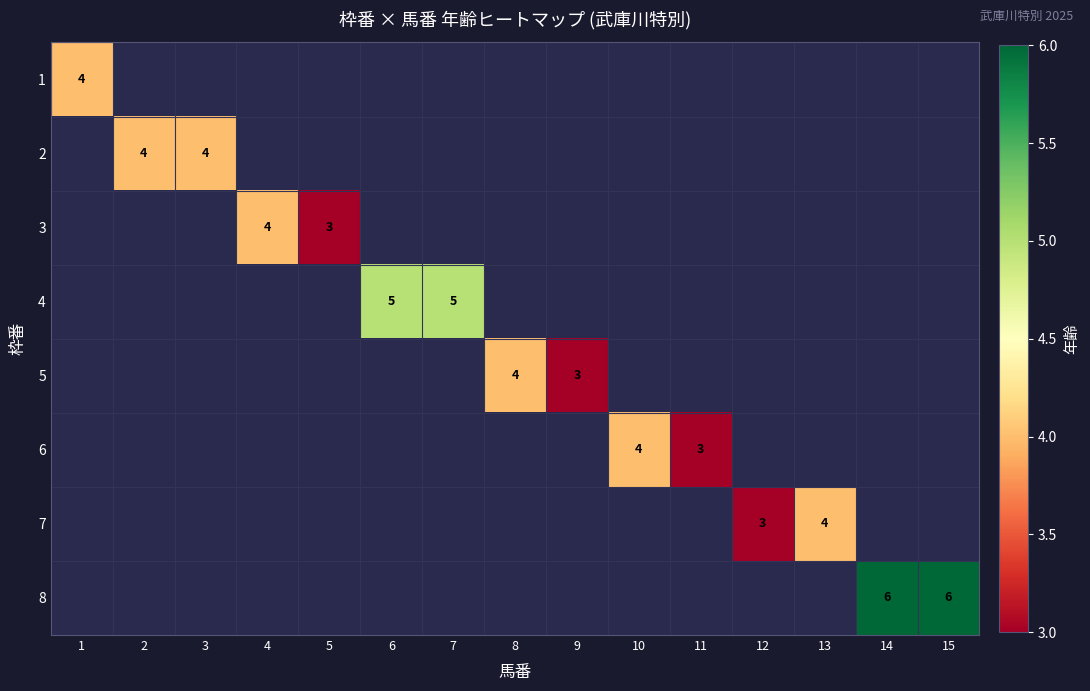

At which category does the chart reach its minimum across all series?

5